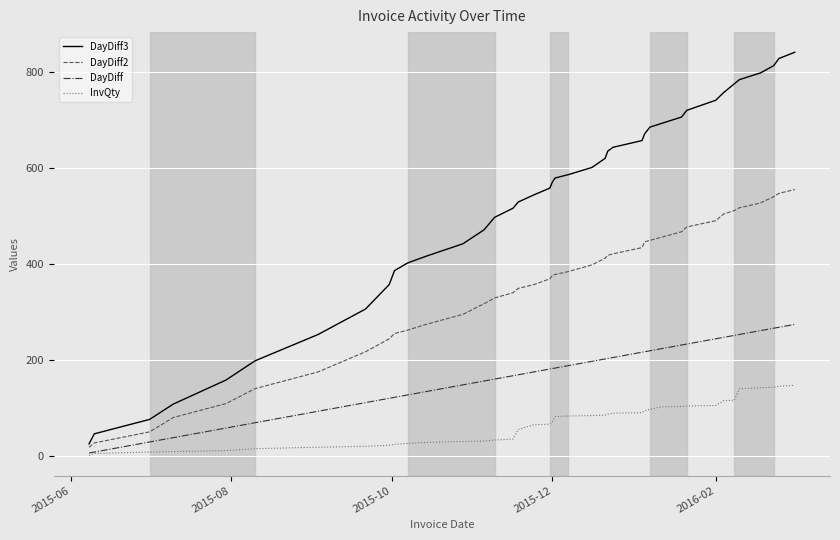

Count the number of categories in the chart.

40